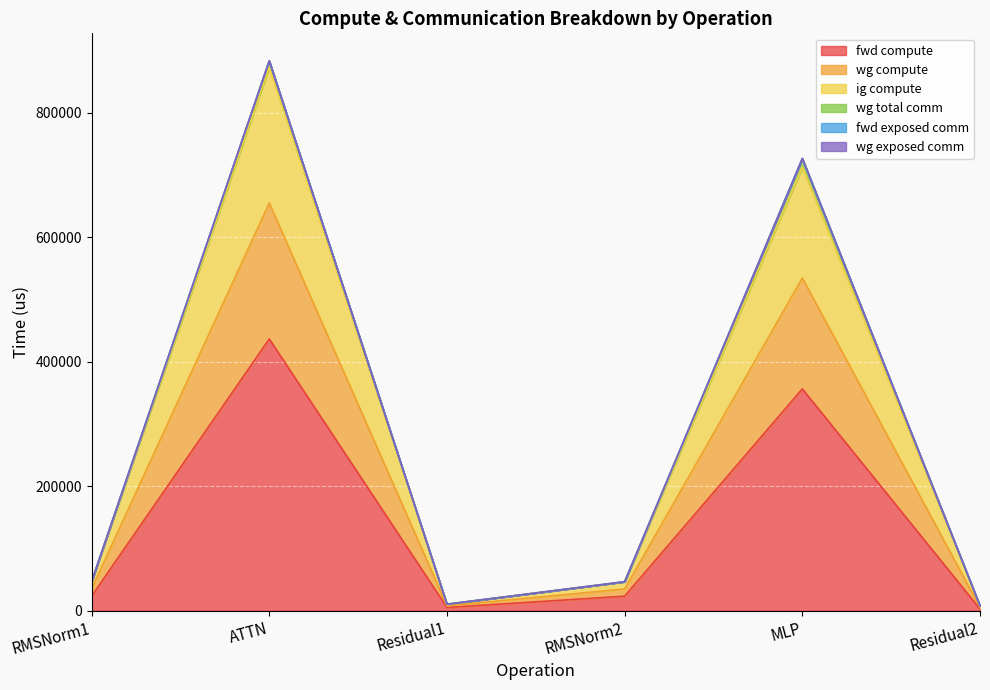

What is the difference between the fwd compute values at RMSNorm1 and ATTN?

413283.2